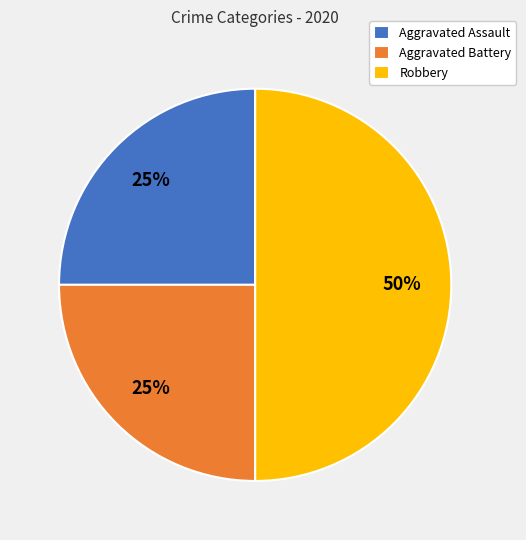

True or false: Robbery accounts for 56% of the total.

False